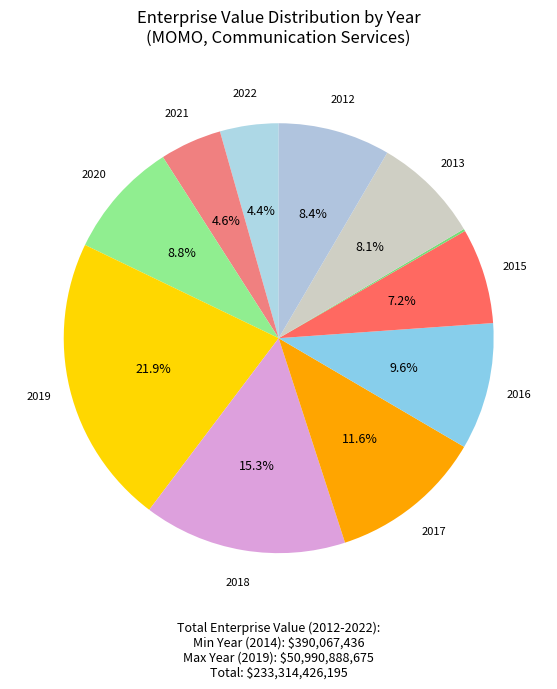

Which category has the biggest portion of the pie?

2019